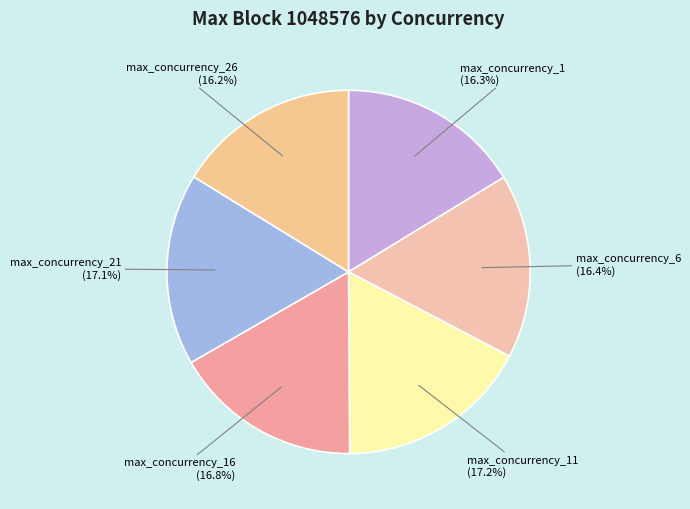

To the nearest percent, what is the average slice percentage?

17%